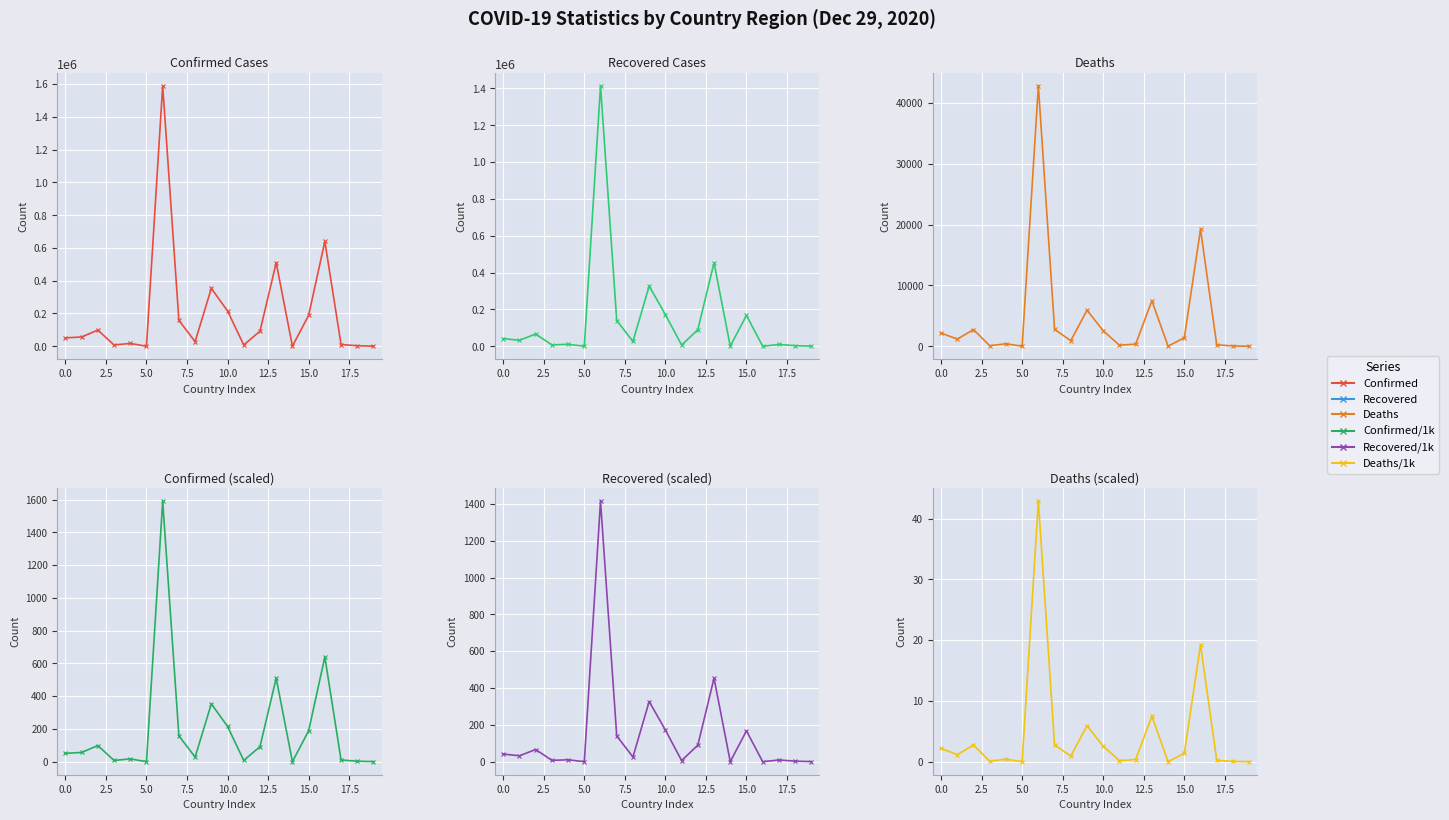

List the series in order of their peak value, lowest first.

Deaths/1k, Recovered/1k, Confirmed/1k, Deaths, Recovered, Confirmed